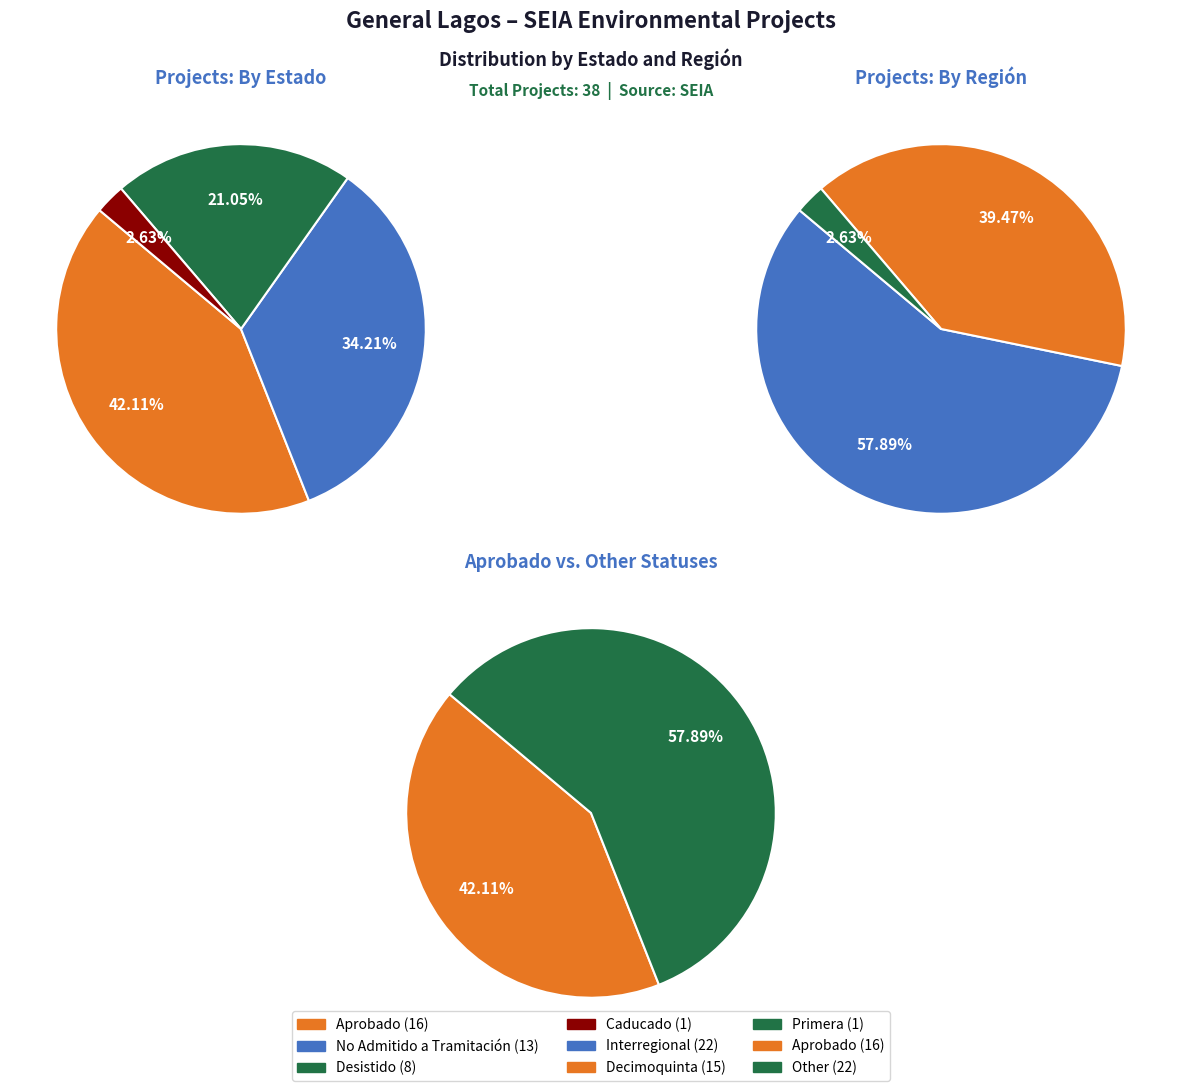

Count the number of slices in the pie.

4